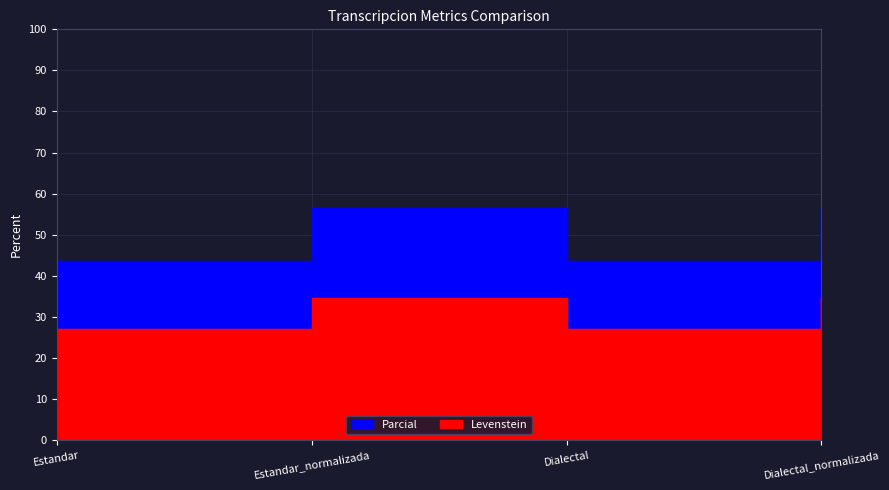

True or false: Parcial and Levenstein intersect in this chart.

False